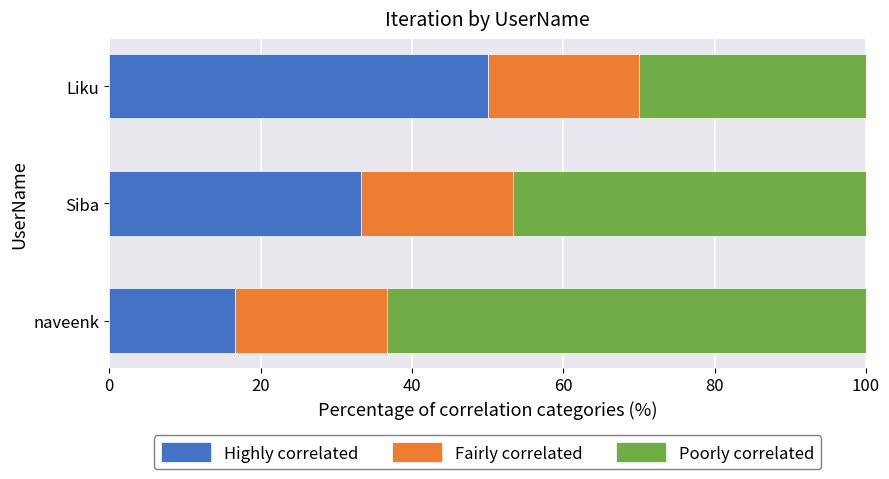

Which category has the highest value in the Highly correlated series?

Liku